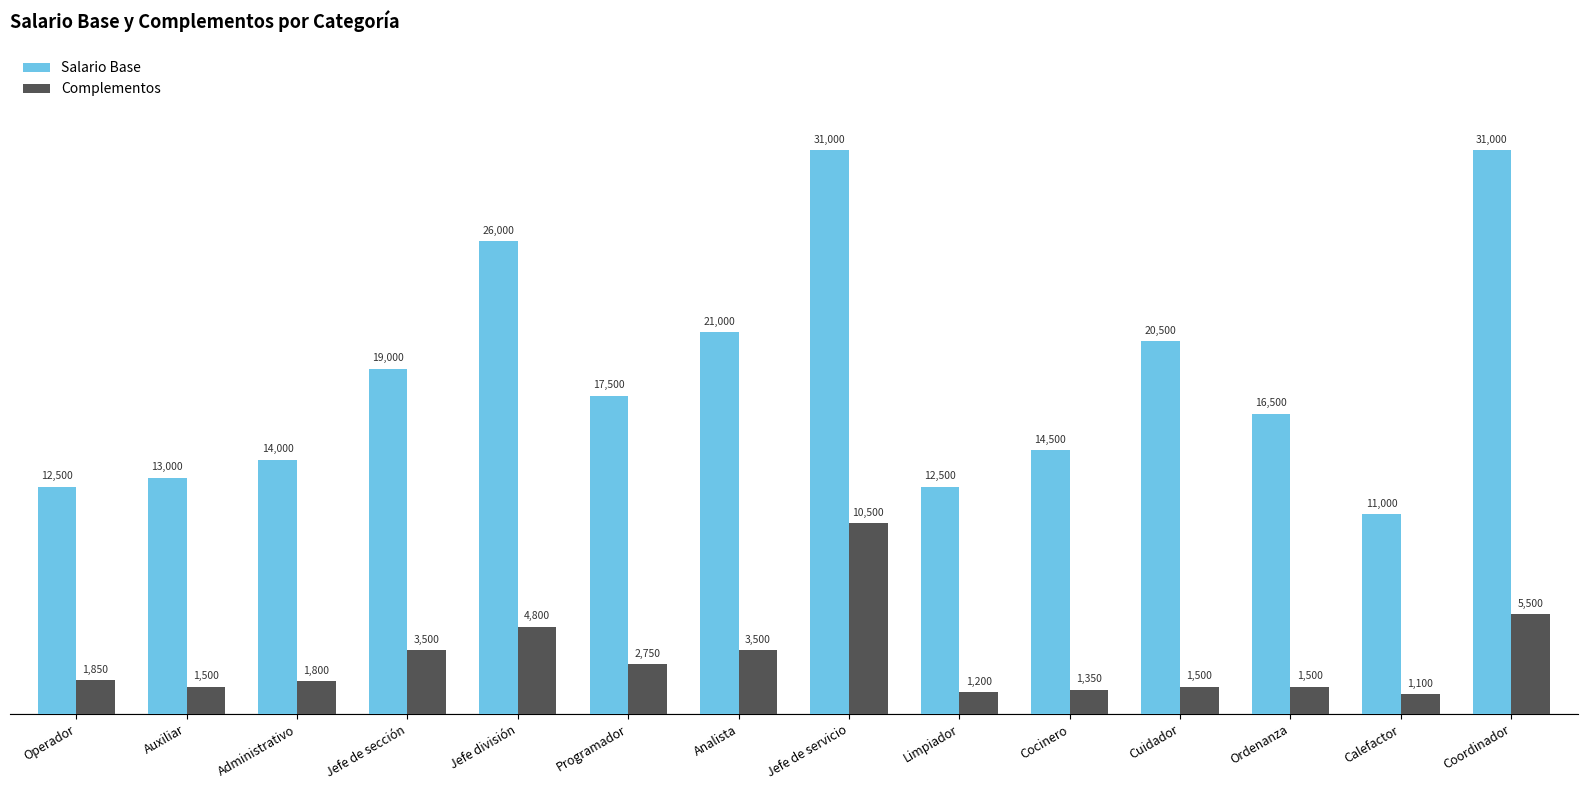

Which series has the widest spread of values?

Salario Base